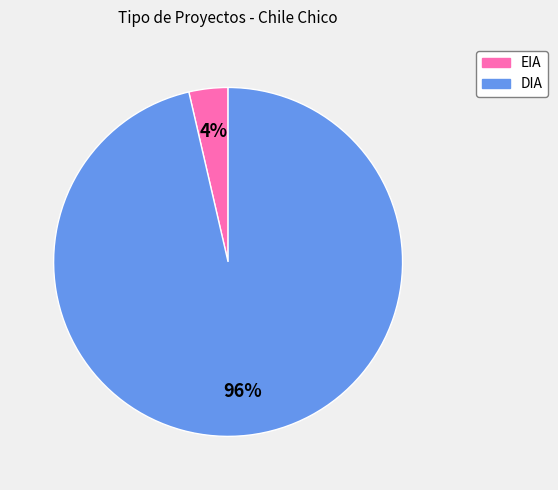

Combined, do EIA and DIA account for over 50%?

Yes